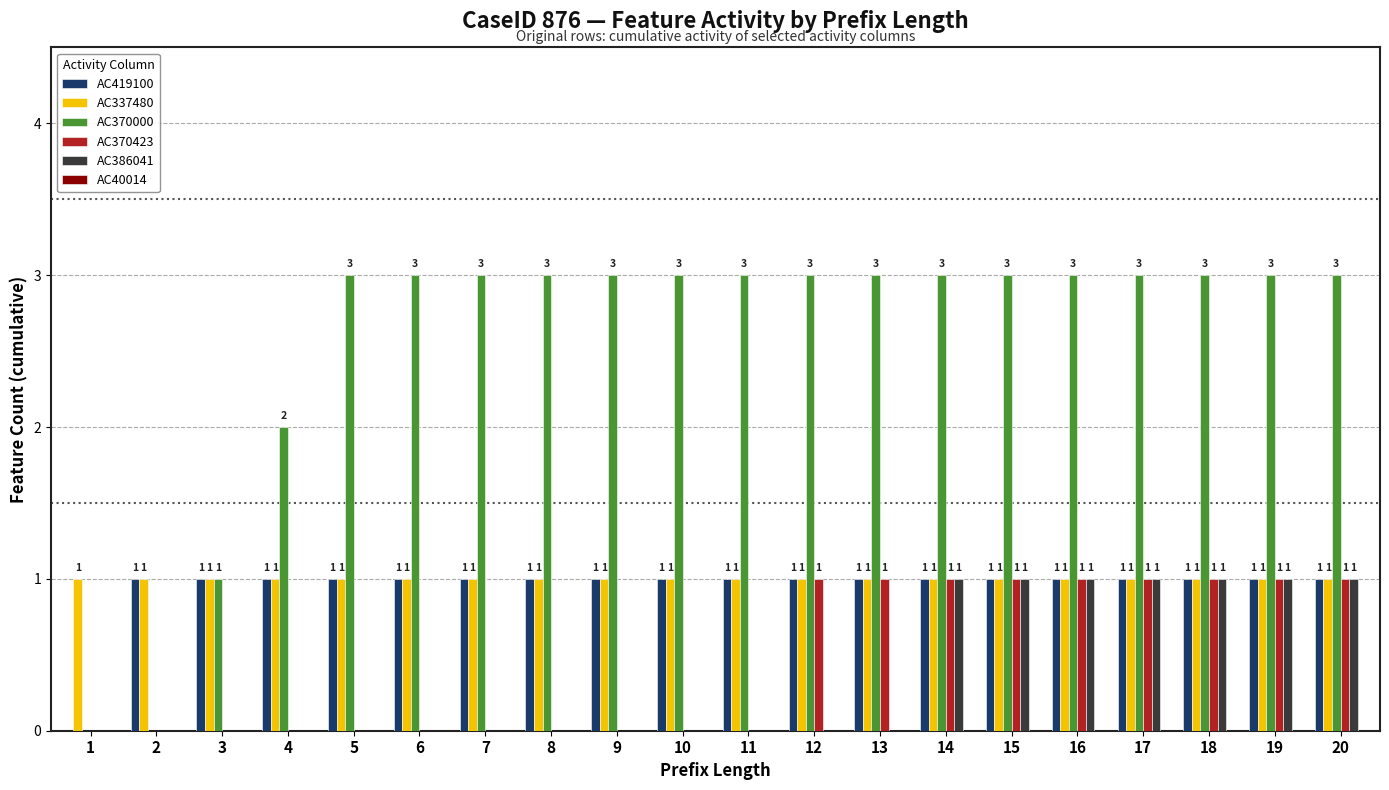

True or false: AC419100 has a value of 0 at 15.

False